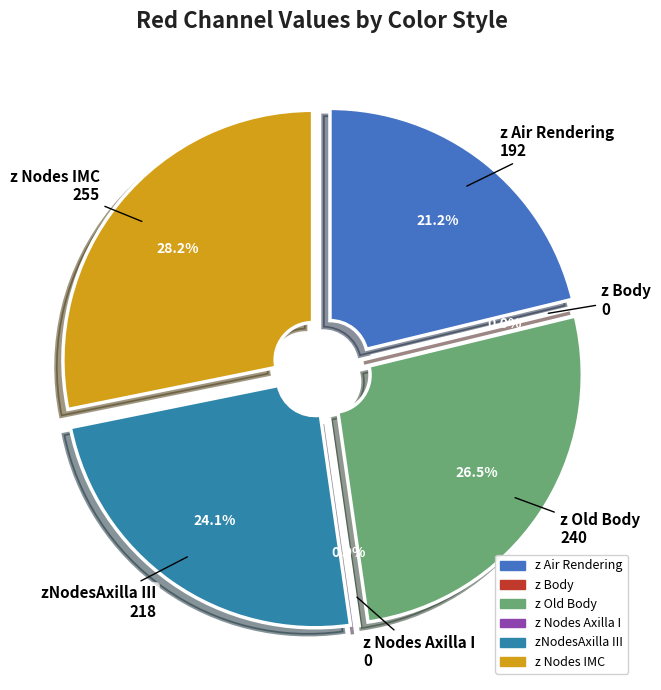

Is zNodesAxilla III the majority of the pie?

No